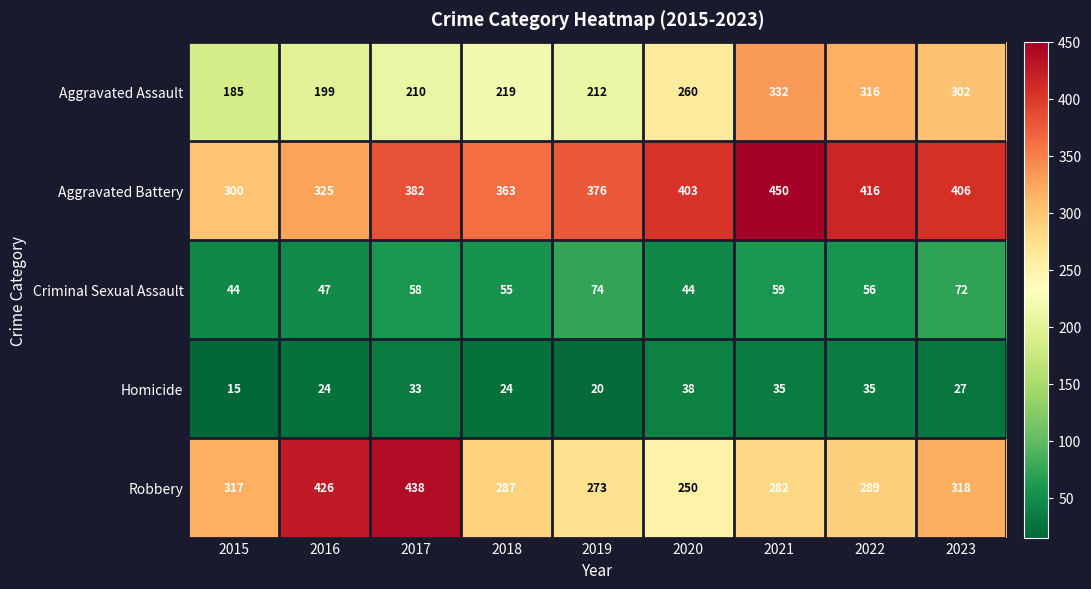

What is the maximum value shown in the chart?

450